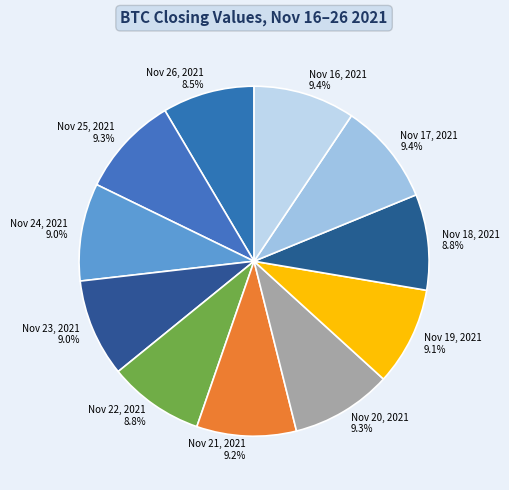

Do Nov 26, 2021 and Nov 22, 2021 together represent more than half of the pie?

No